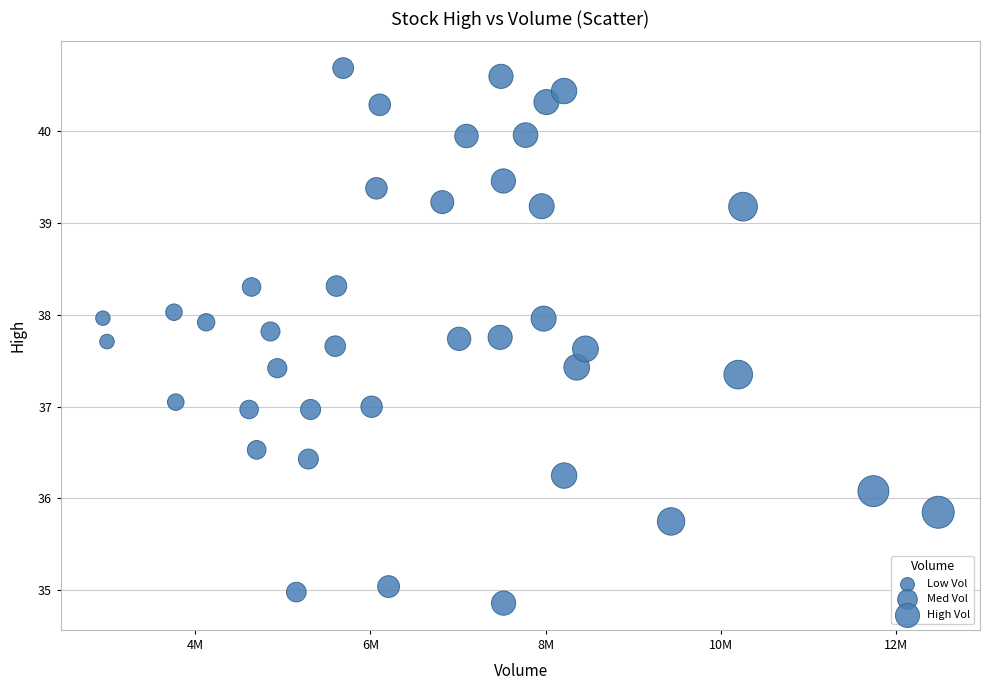

What is the range of X values (max minus min)?

9537900.0